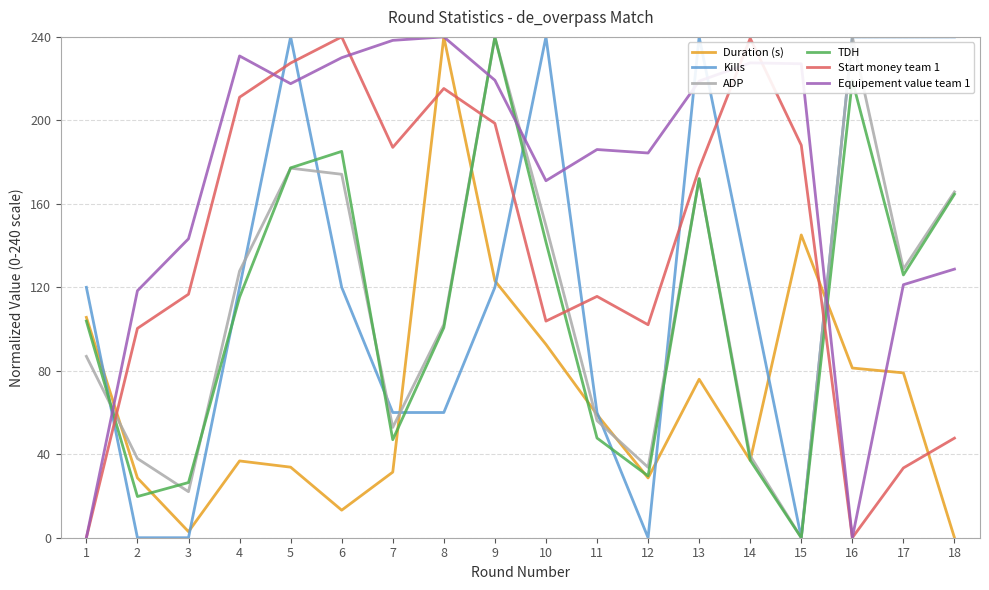

What is the difference between the highest and lowest values at 1?

120.0